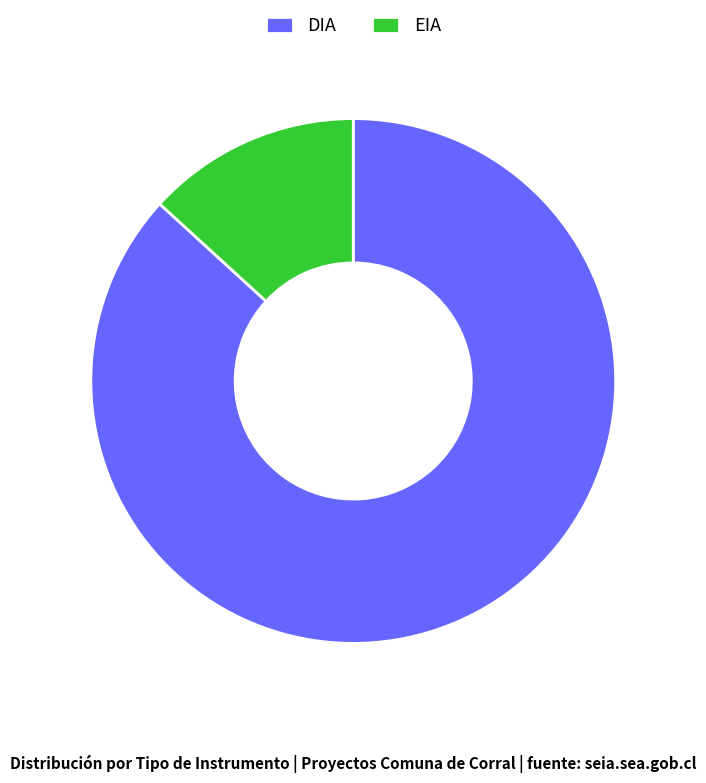

Is the sum of DIA and EIA greater than half?

Yes